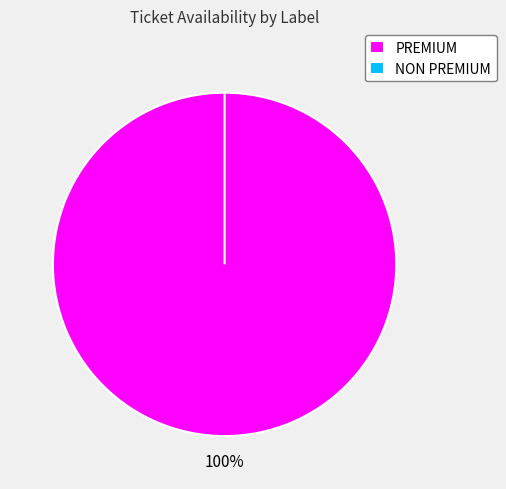

True or false: PREMIUM accounts for 99% of the total.

False